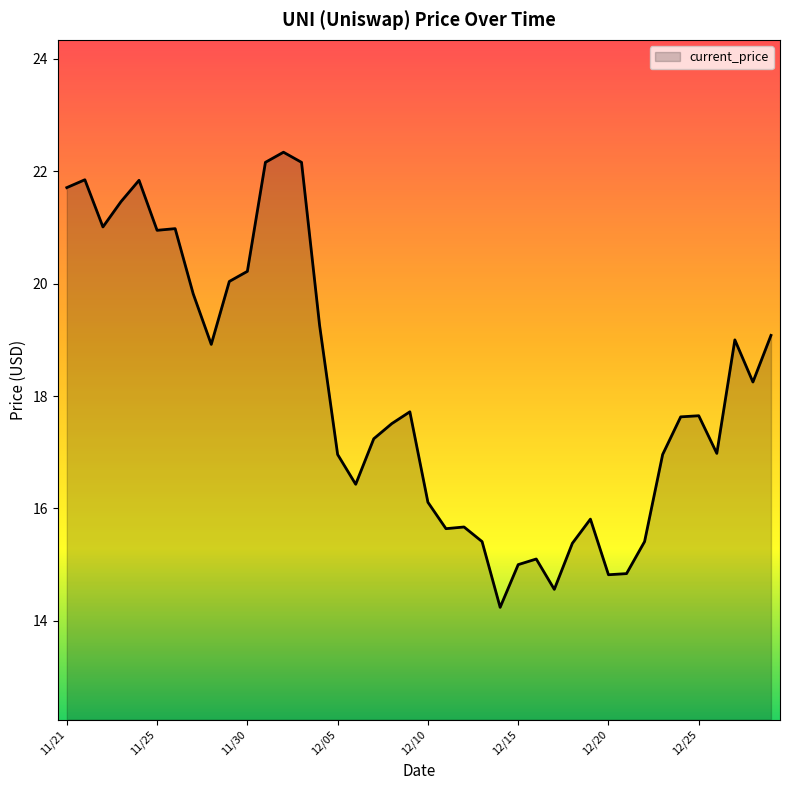

Does the chart display data point markers on the line(s)?

No